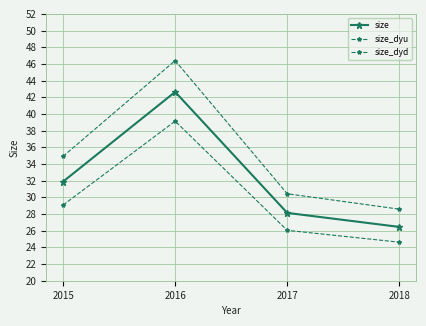

What is the average value of the size_dyu series?

35.1